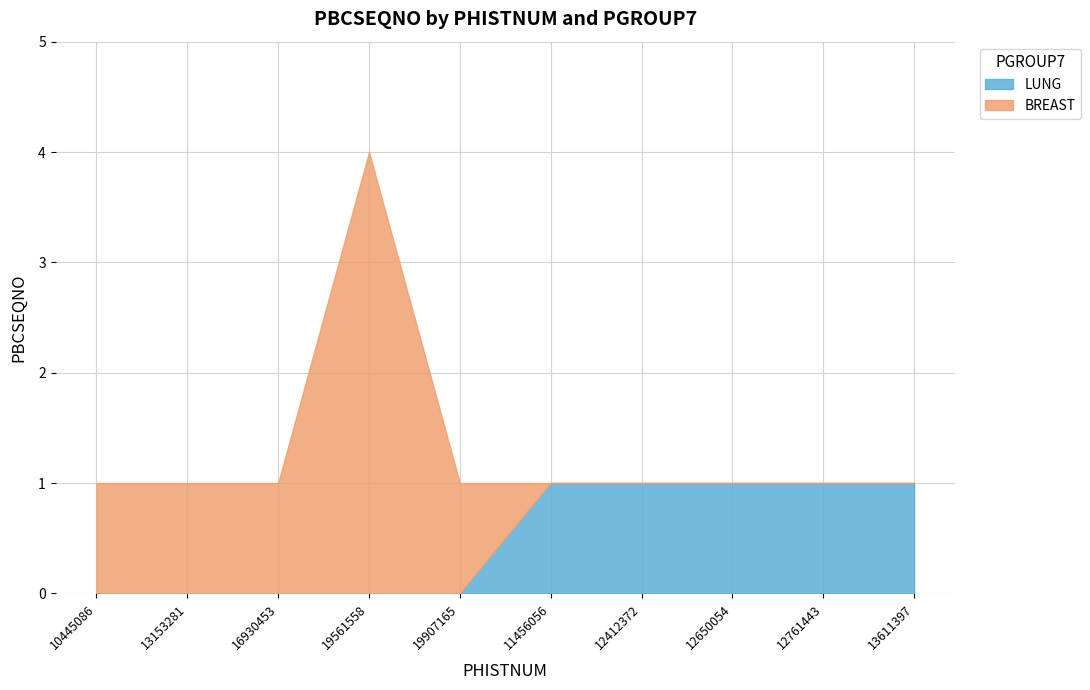

True or false: LUNG has more than 0 interior local peaks.

False